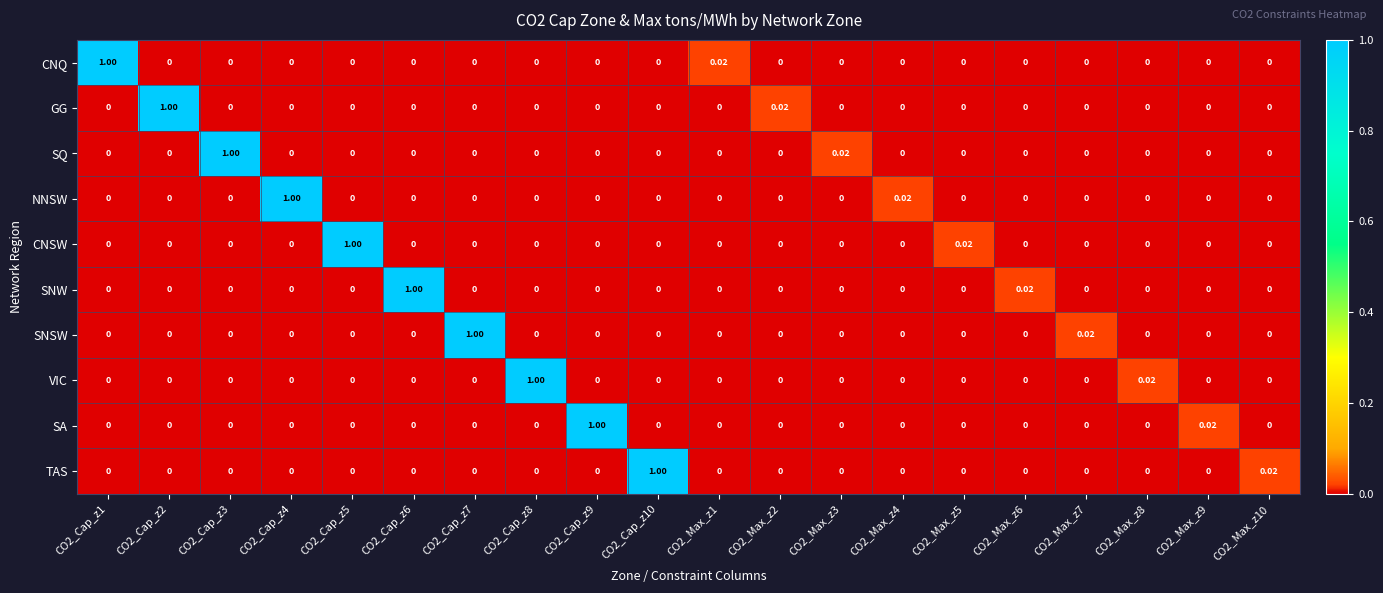

Between CO2_Cap_z7 and CO2_Max_z6, which series saw the biggest shift?

SNSW